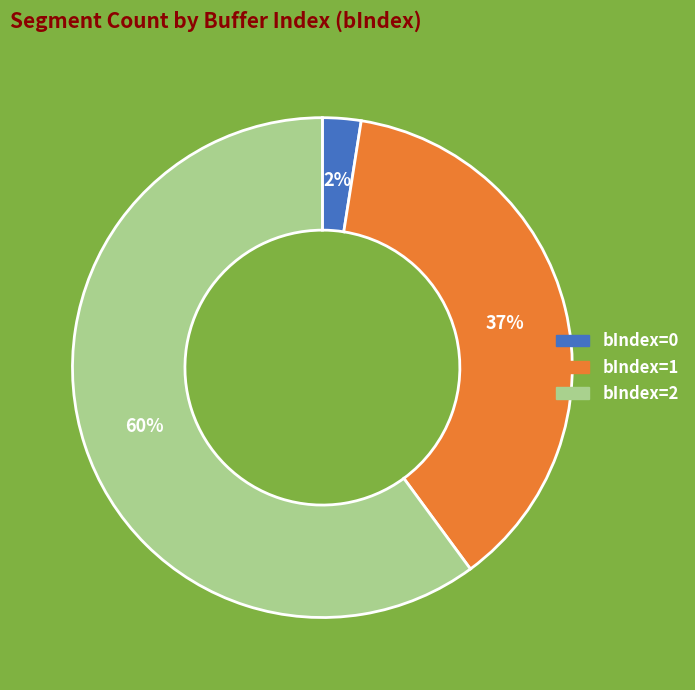

Is there any slice that represents more than half of the pie?

Yes